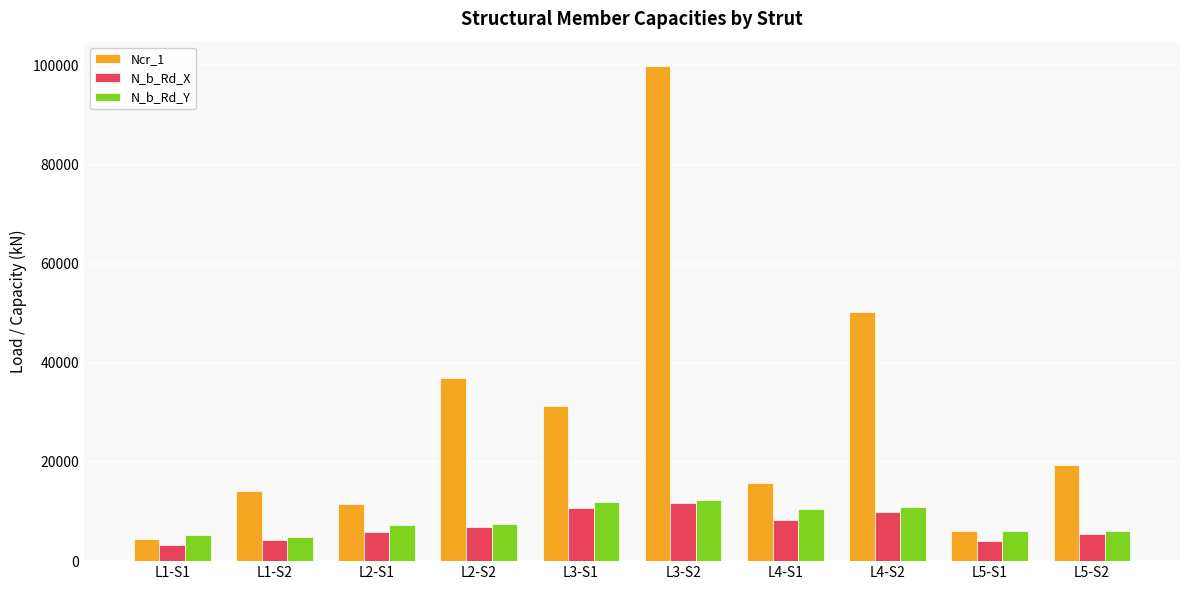

What is the spread (max minus min) of values at L4-S2?

40220